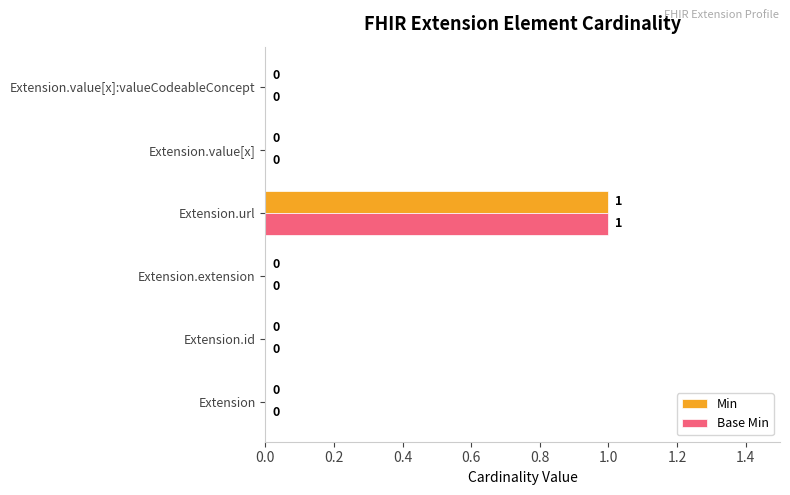

What is the highest value of the Min series?

1